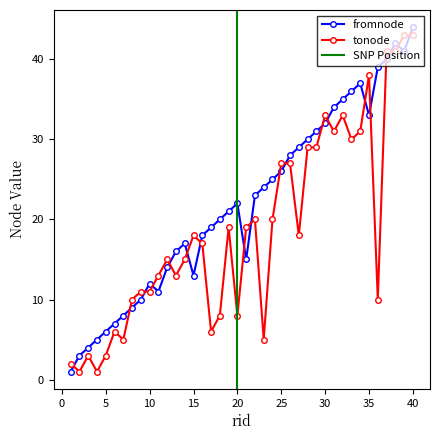

The value of fromnode at 16 is 25. True or false?

False